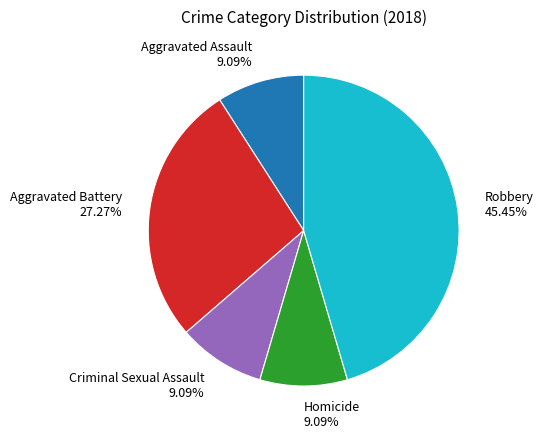

To the nearest percent, what is the difference between the largest and smallest slice percentages?

36%